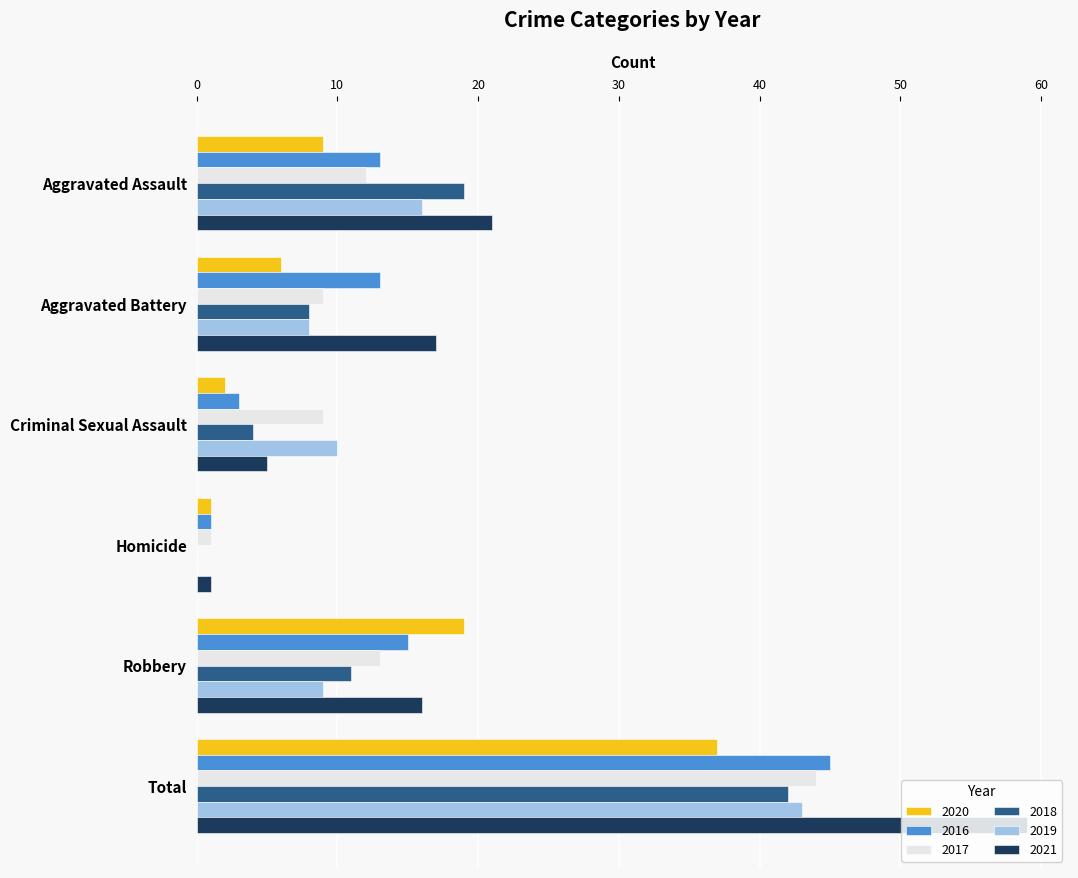

At which category is the sum across all series the highest?

Total